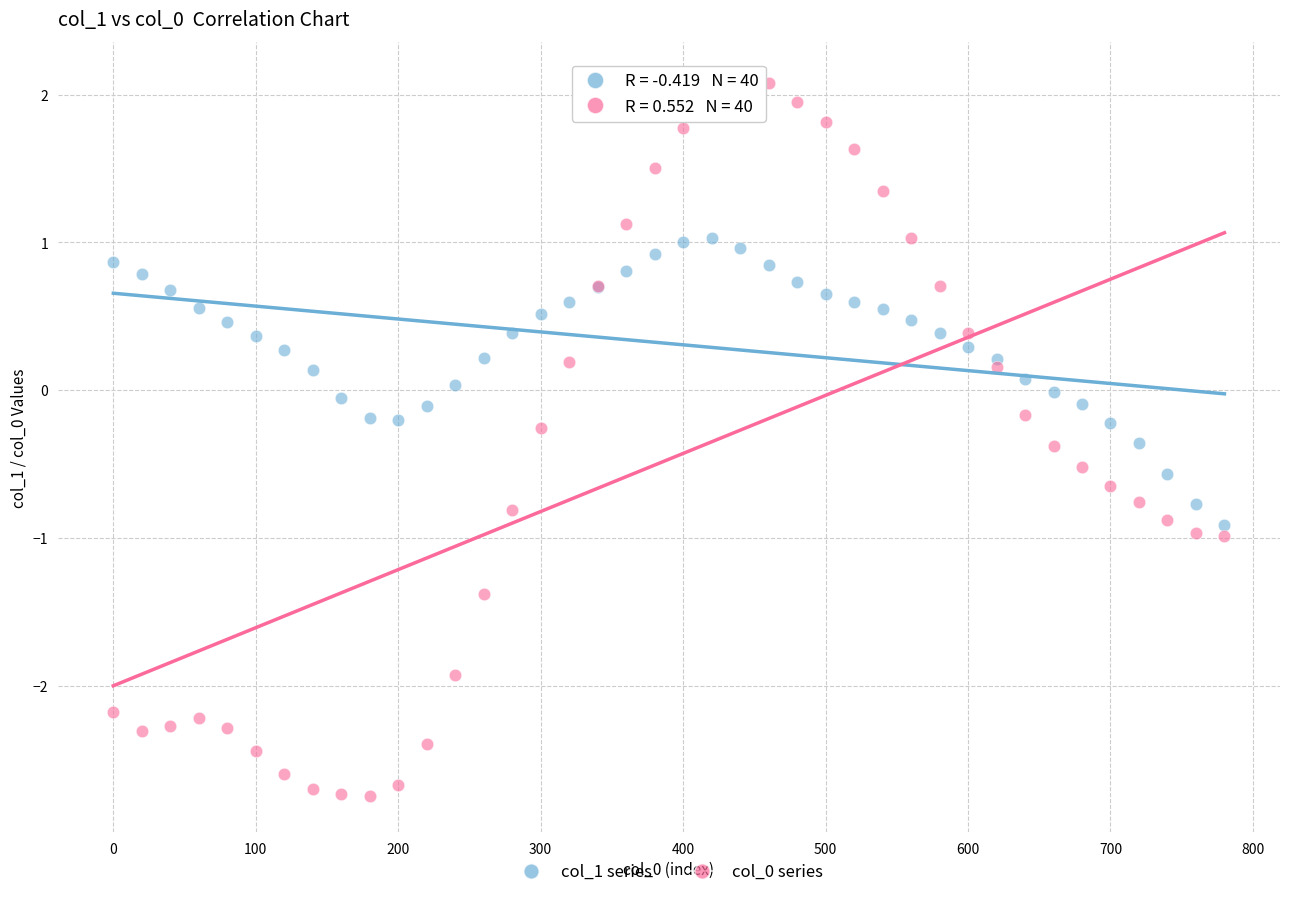

What is the X range (max minus min) for the scatter plot?

780.0